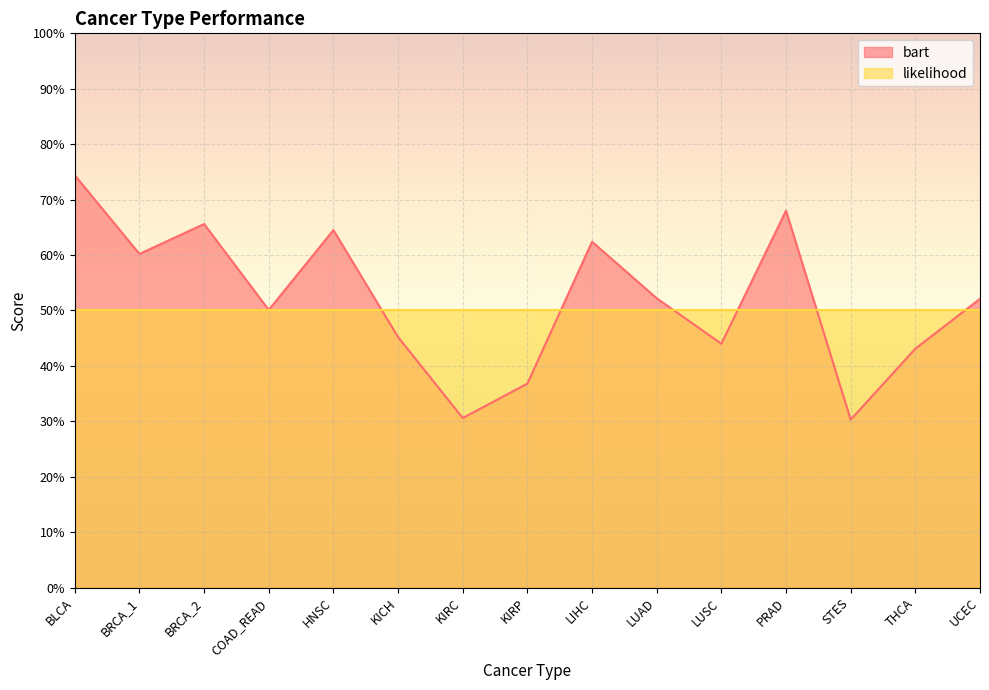

Rank the categories by value from lowest to highest.

STES, KIRC, KIRP, THCA, LUSC, KICH, COAD_READ, UCEC, LUAD, BRCA_1, LIHC, HNSC, BRCA_2, PRAD, BLCA